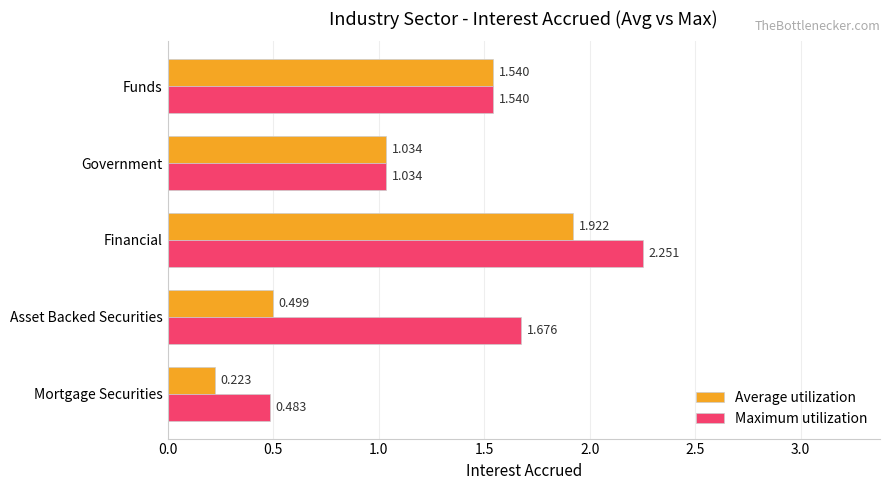

Where is Maximum utilization nearest to the value 1?

Government